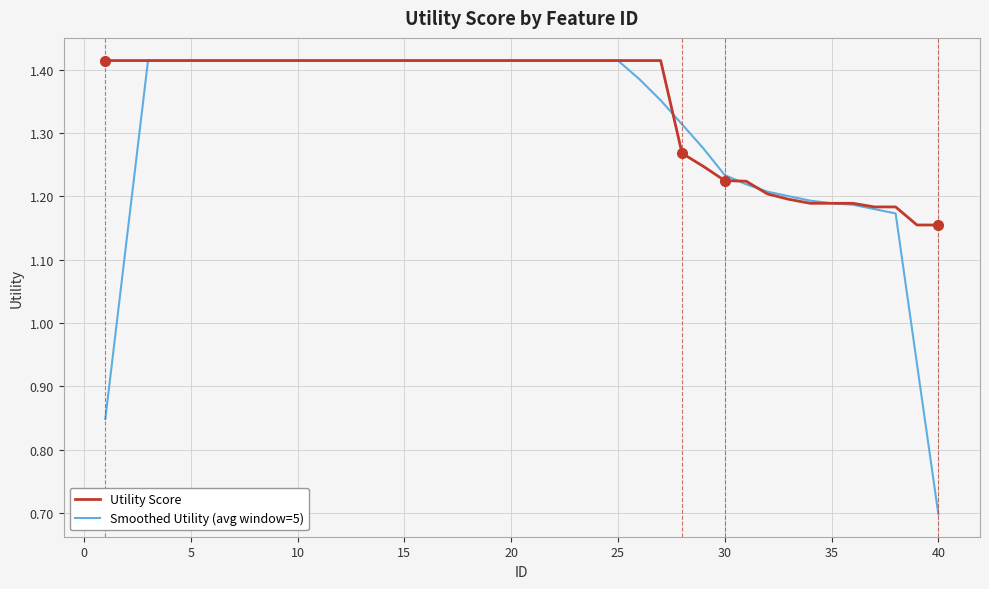

How many Utility Score values are between 1 and 2?

40